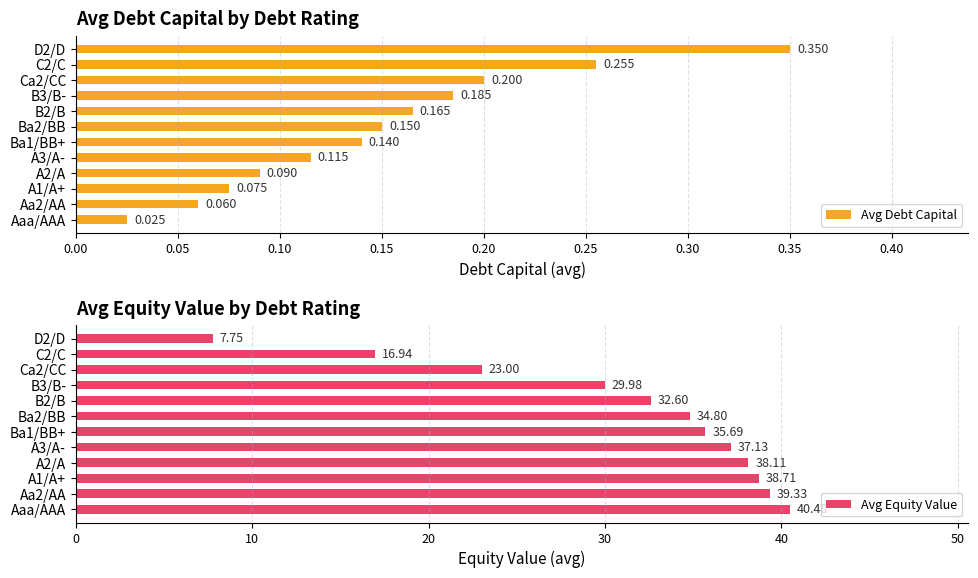

How many groups of bars are there?

12